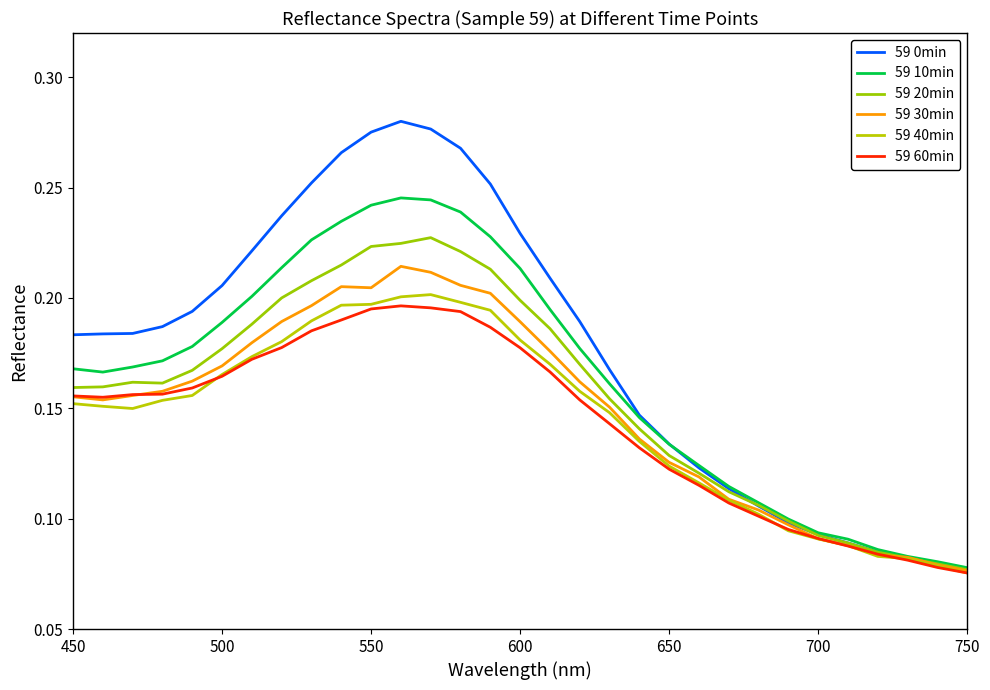

What is the difference between the maximum and minimum values in the 59 10min series?

0.2